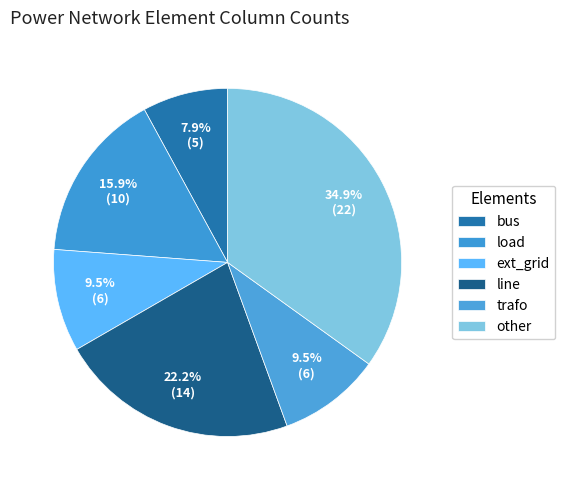

Count the number of slices in the pie.

6